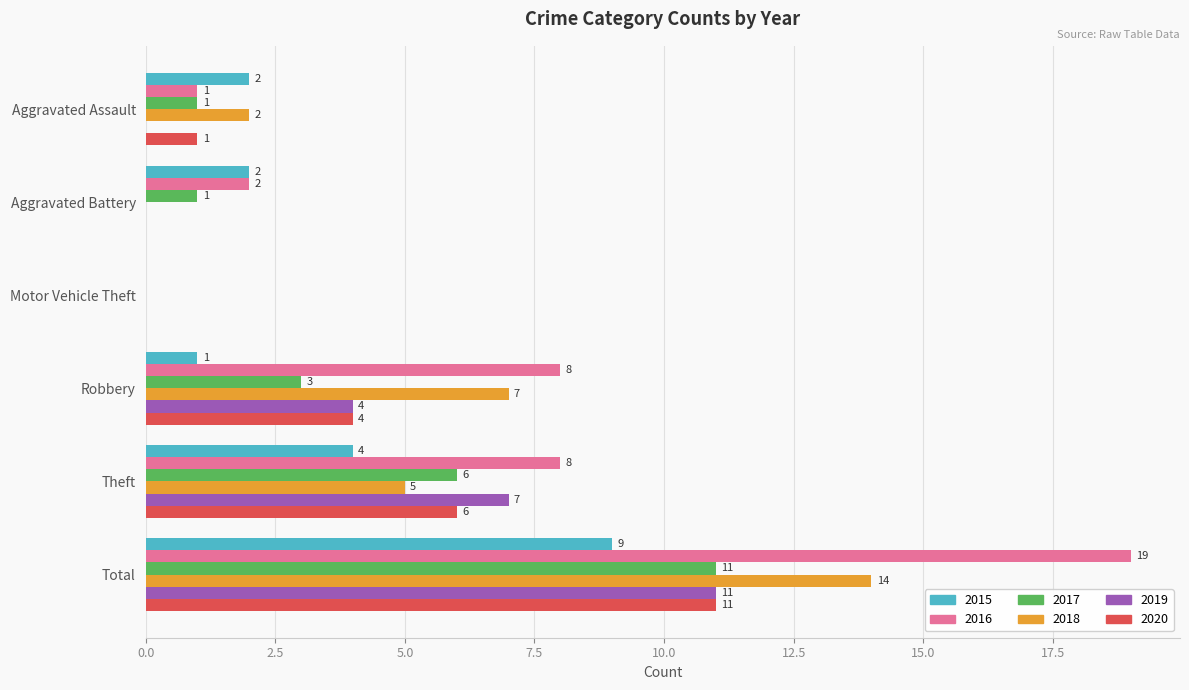

What is the highest value of the 2016 series?

19